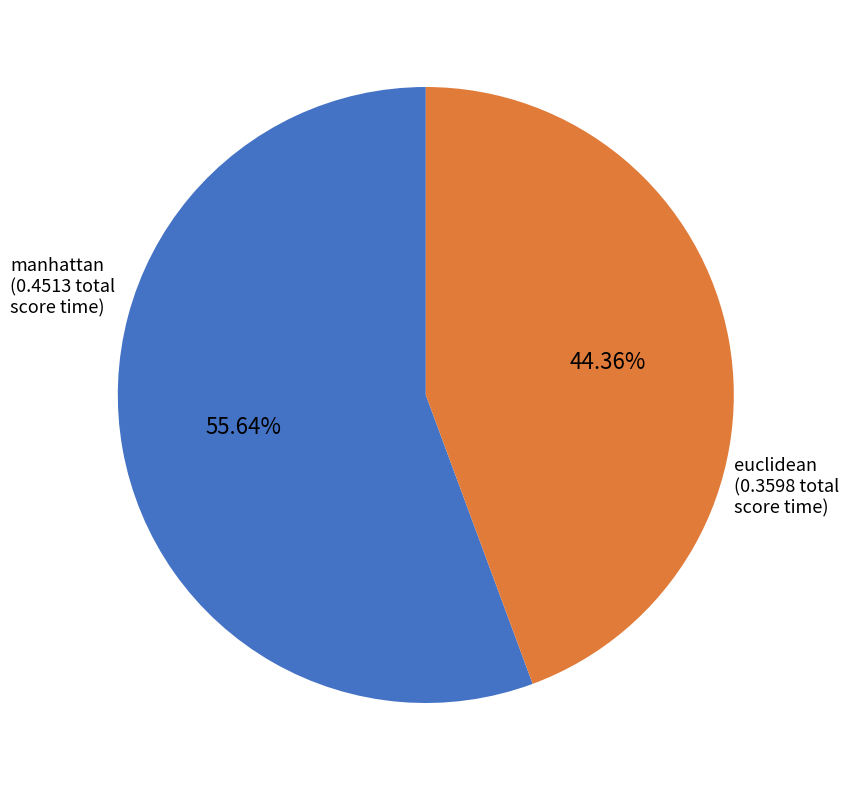

Is there any slice that represents more than half of the pie?

Yes